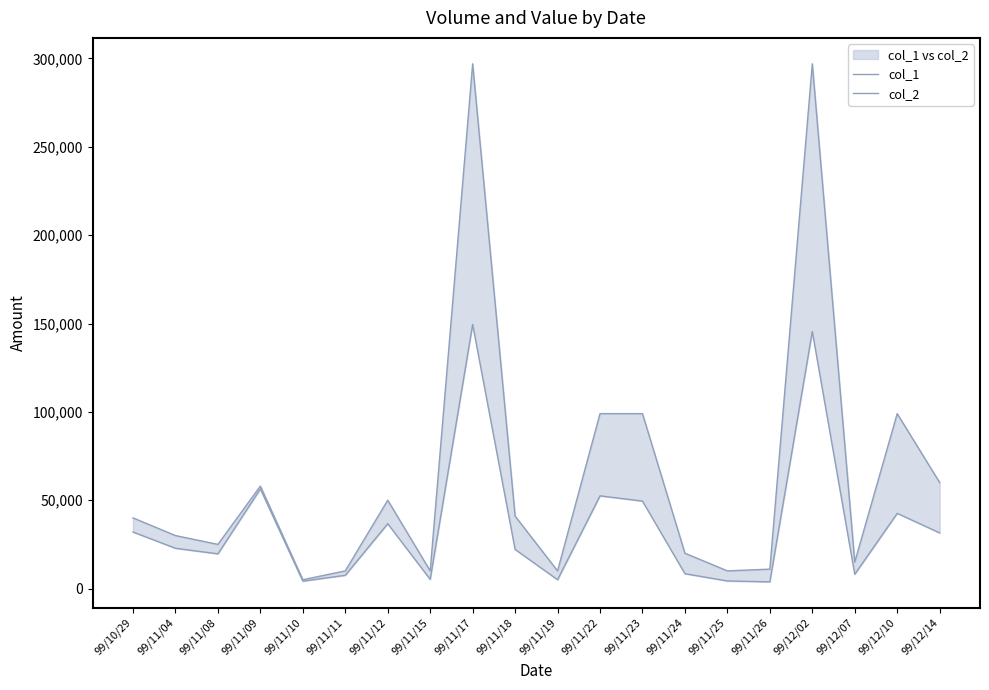

Where is the first local maximum for col_2?

99/11/09